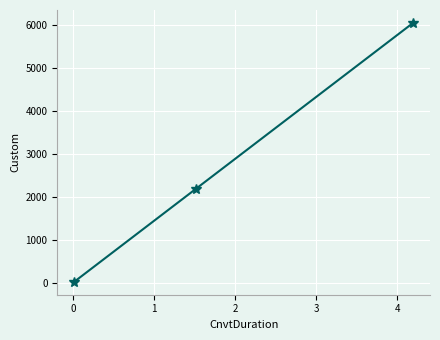

What is the average value?

2750.3